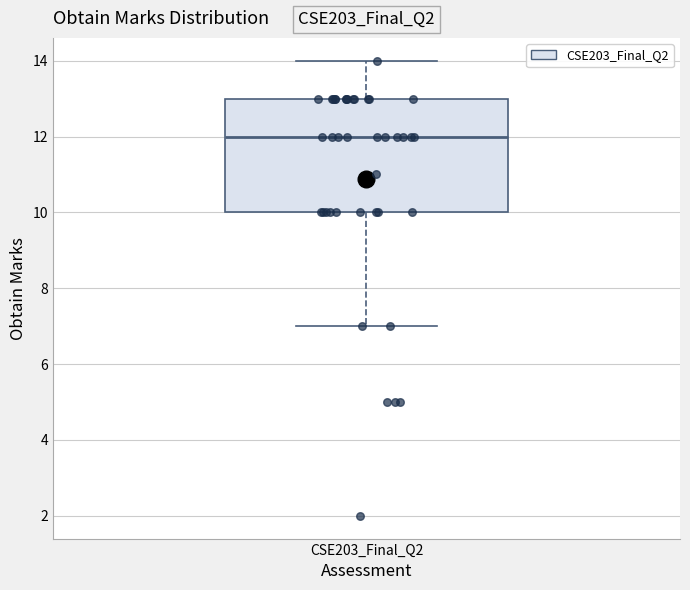

Transcribe this box plot: give where the median line is, the range the box spans, and where the two whiskers end, as read against the y-axis. The values are not printed on the chart, so give them approximately, as read against the axis.

median 12, box 10 to 13, whiskers 7 to 14